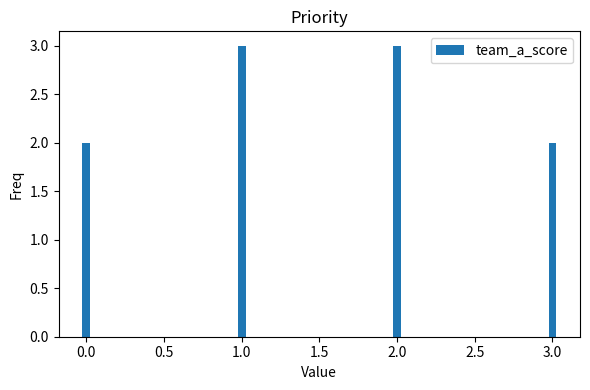

Does the chart contain any negative values?

No